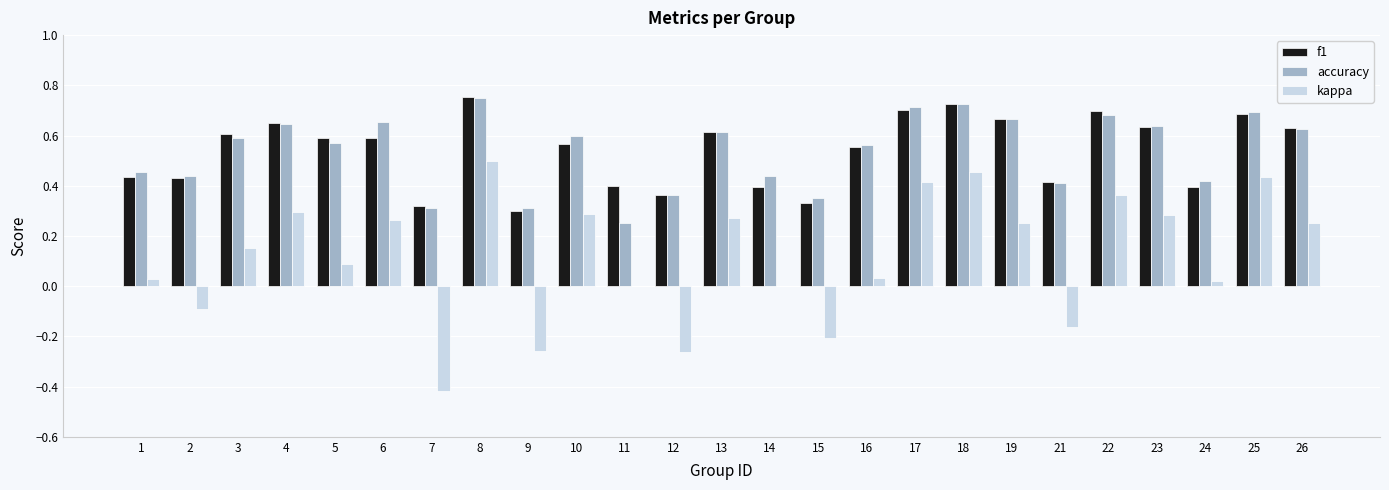

The f1 series shows 0.1 at 9. True or false?

False